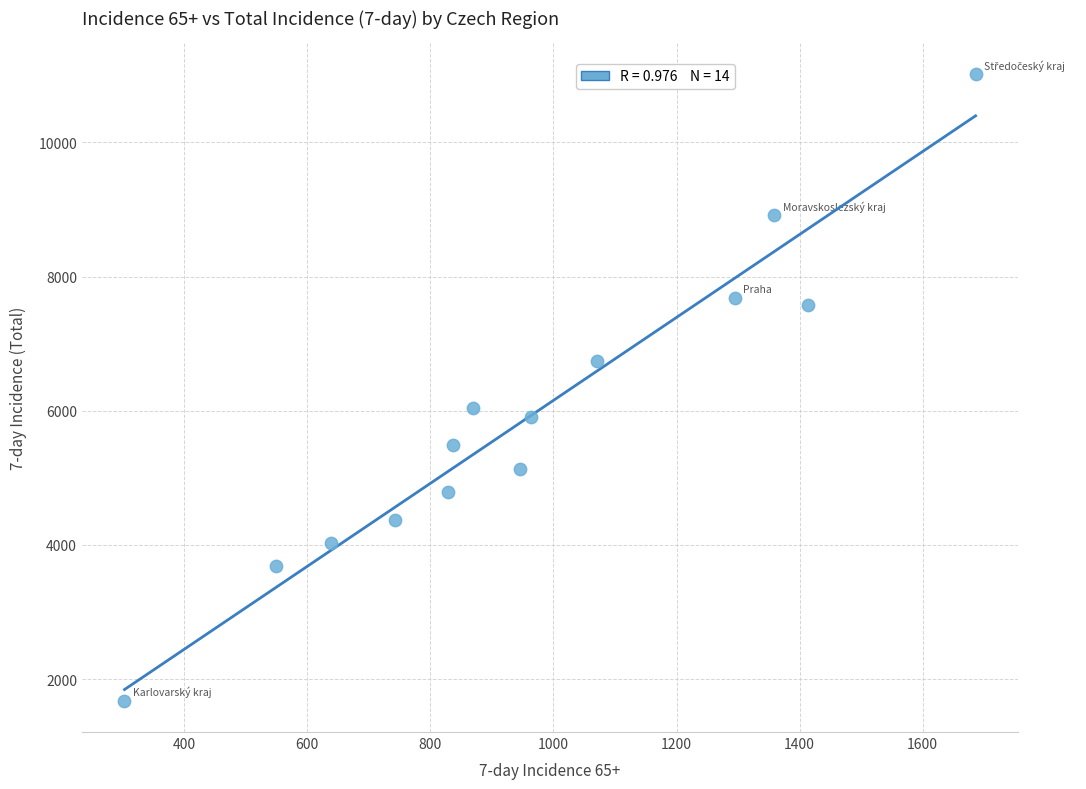

What is the range of X values (max minus min)?

1383